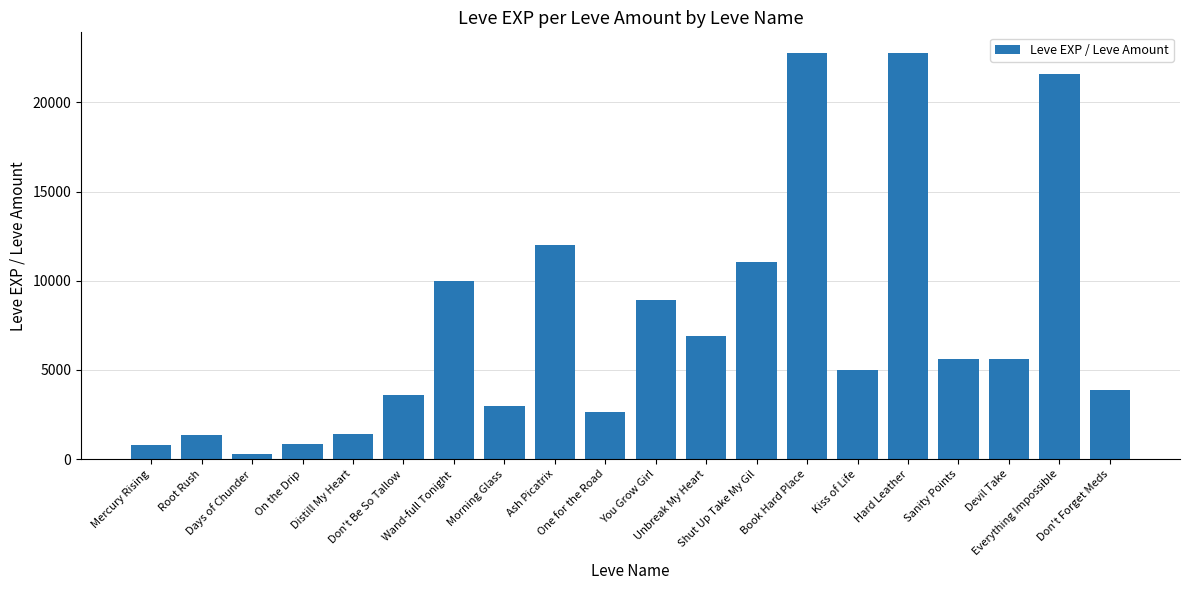

The value at Hard Leather is 22790.0. True or false?

True